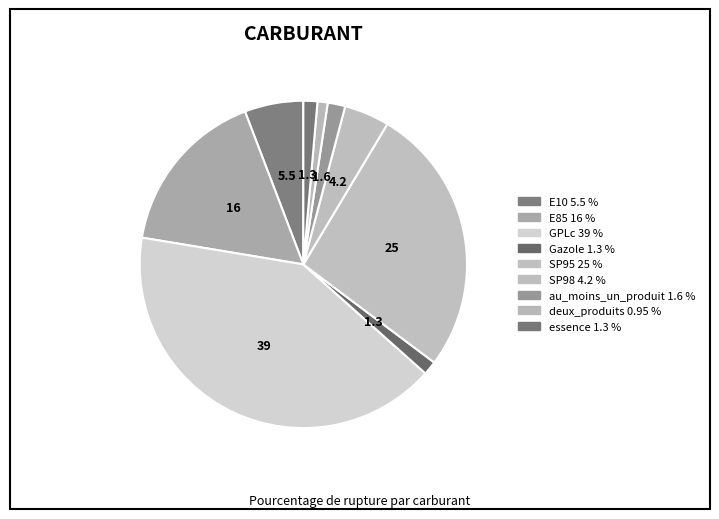

How many segments does this pie chart have?

9